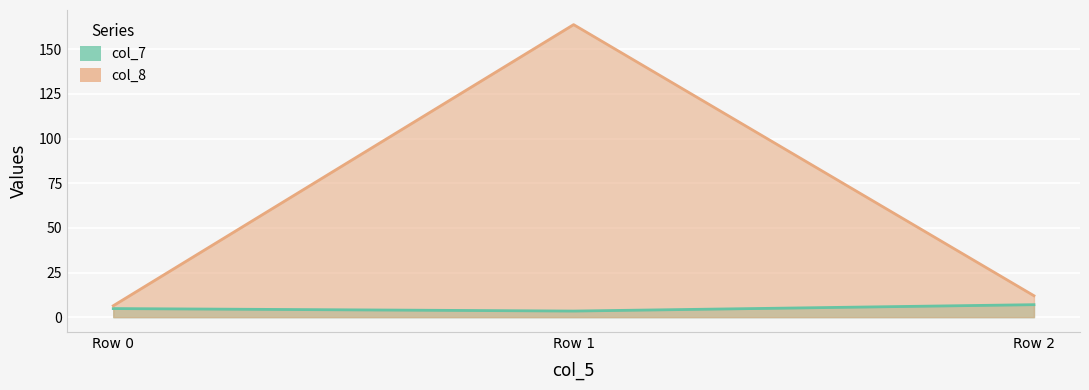

Which series has the widest spread of values?

col_8